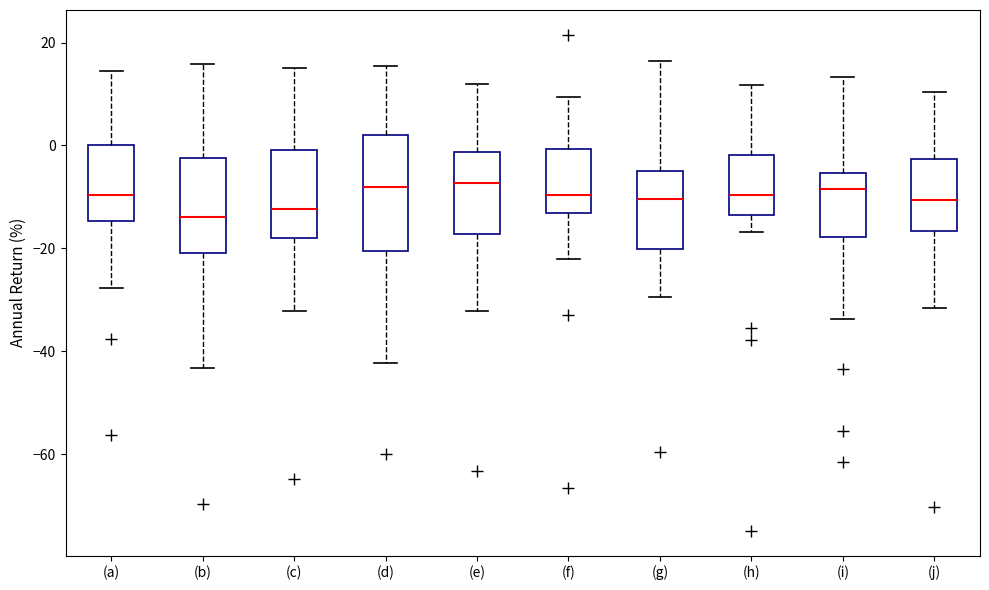

Reading left to right, transcribe this box plot: for each box, give where its median line is, the range the box spans, and where its two whiskers end, as read against the y-axis. The values are not printed on the chart, so give them approximately, as read against the axis.

(a): median -10, box -14 to 0, whiskers -28 to 14
(b): median -14, box -20 to -2, whiskers -44 to 16
(c): median -12, box -18 to 0, whiskers -32 to 14
(d): median -8, box -20 to 2, whiskers -42 to 16
(e): median -8, box -18 to -2, whiskers -32 to 12
(f): median -10, box -14 to 0, whiskers -22 to 10
(g): median -10, box -20 to -4, whiskers -30 to 16
(h): median -10, box -14 to -2, whiskers -16 to 12
(i): median -8, box -18 to -6, whiskers -34 to 14
(j): median -10, box -16 to -2, whiskers -32 to 10